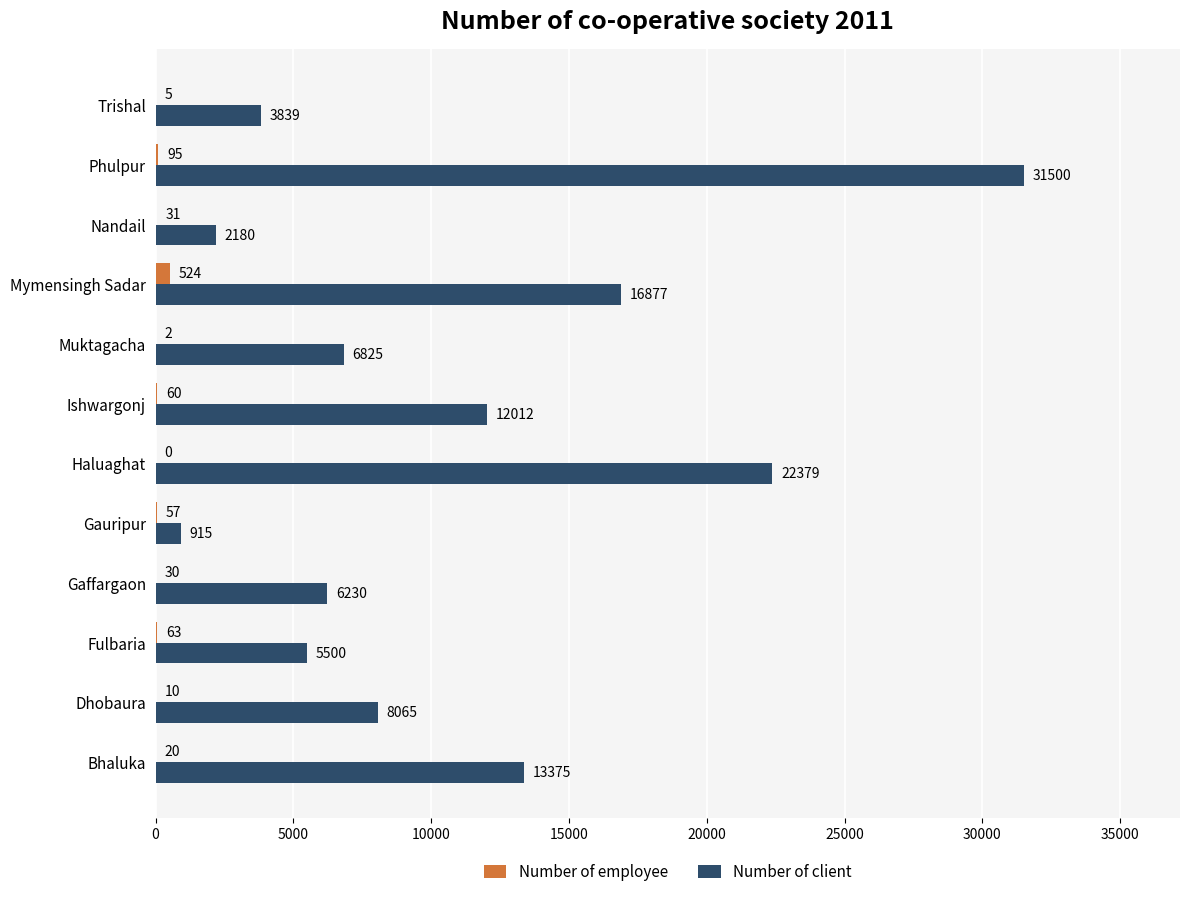

At which category is the sum across all series the highest?

Phulpur